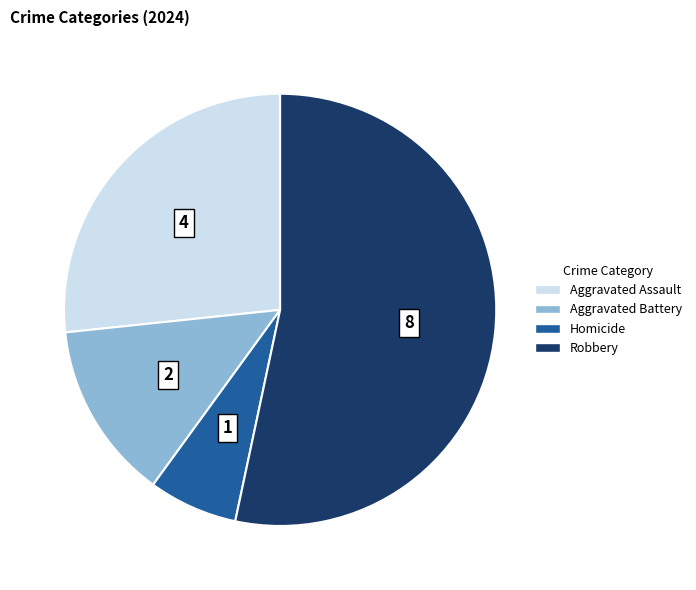

Which category has the biggest portion of the pie?

Robbery